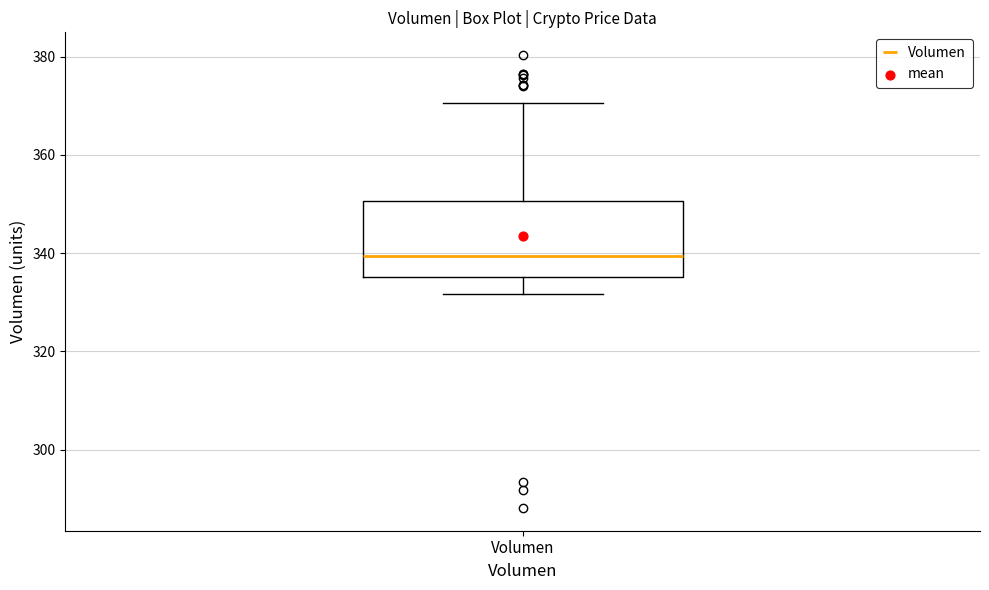

Read this box plot against the y-axis: the position of the median line, the range covered by the box, and the ends of both whiskers. The values are not printed on the chart, so give them approximately, as read against the axis.

median 340, box 336 to 350, whiskers 332 to 370